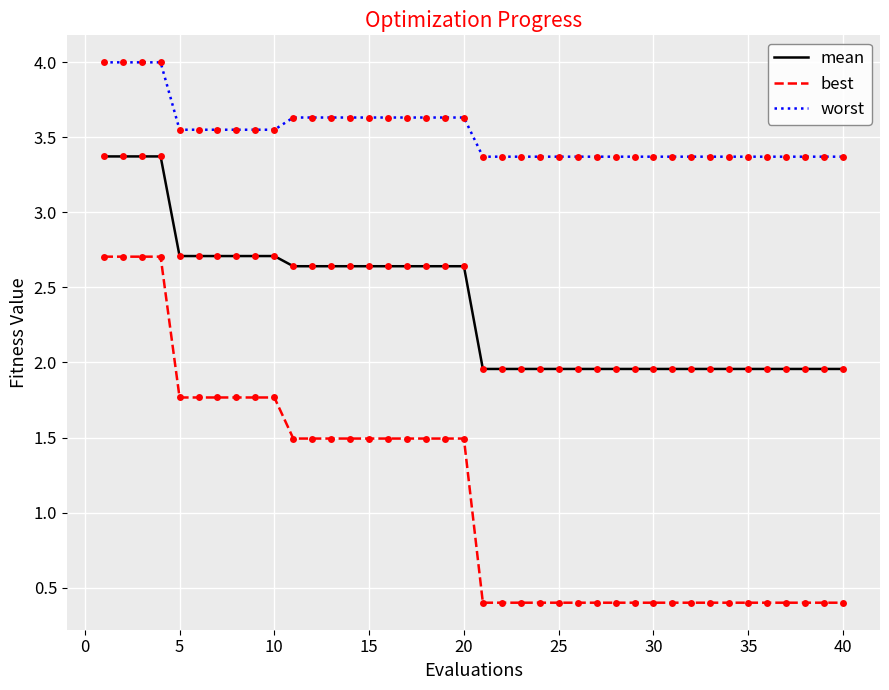

List the series in order of their peak value, highest first.

worst, mean, best